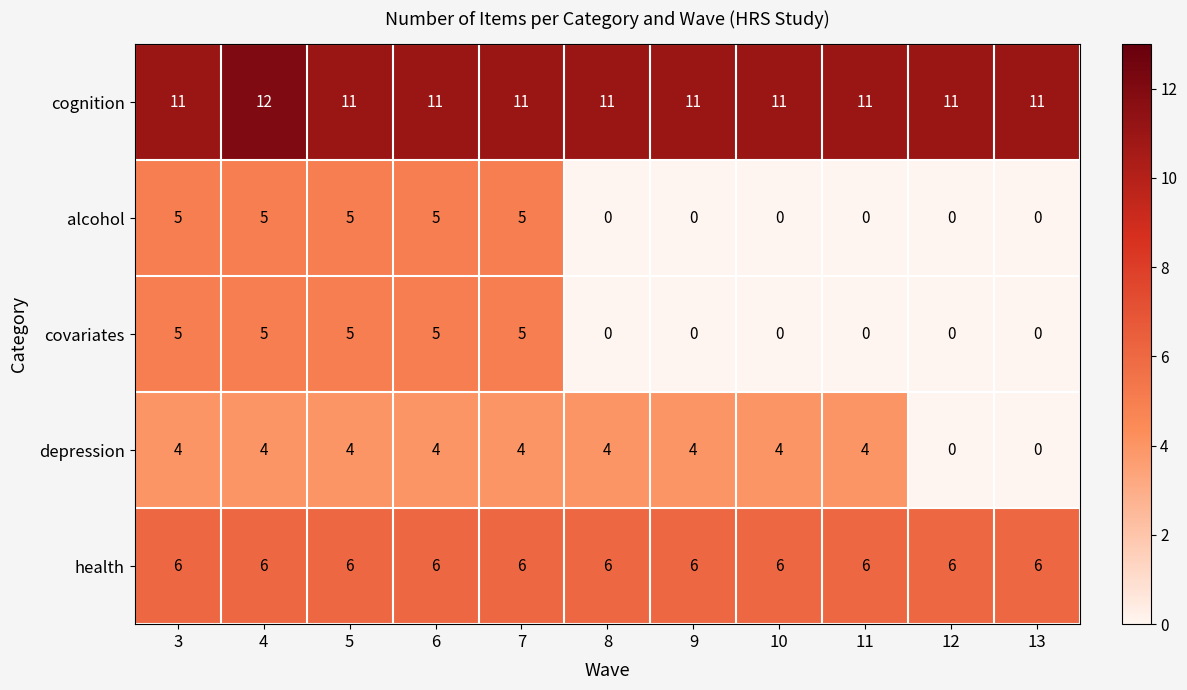

At which category is the sum across all series the highest?

4